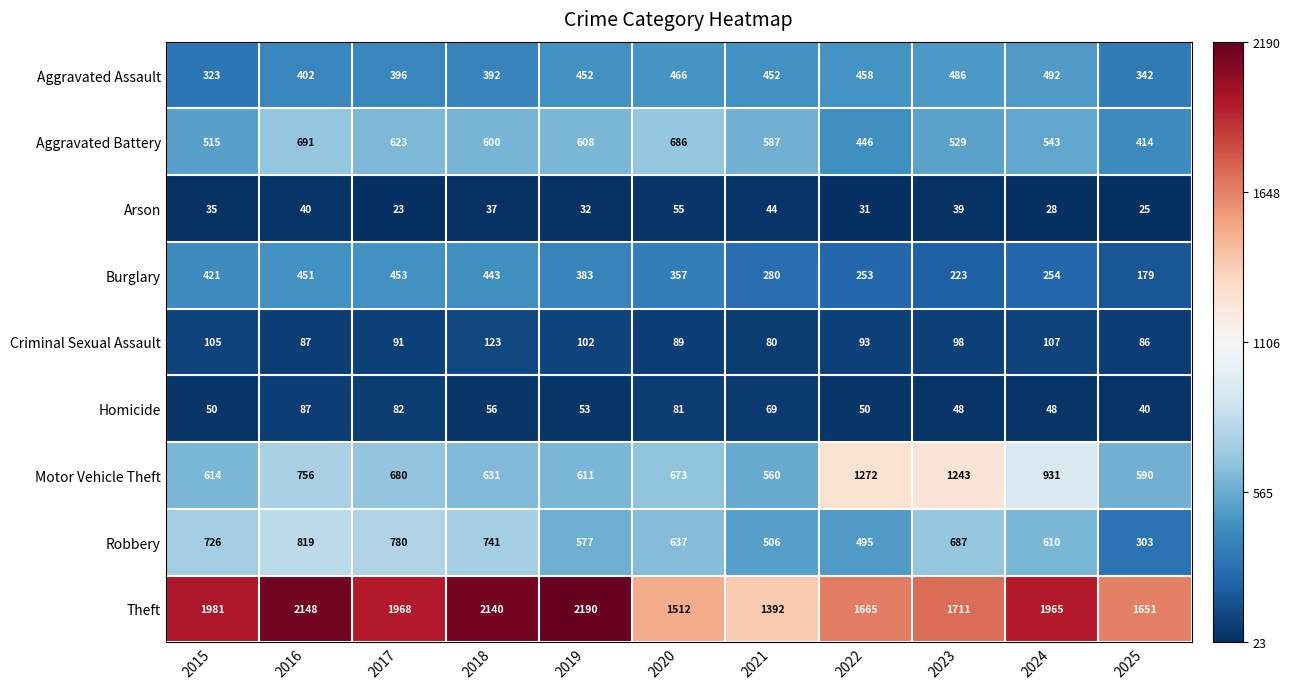

Rank the series by their maximum value, from lowest to highest.

Arson, Homicide, Criminal Sexual Assault, Burglary, Aggravated Assault, Aggravated Battery, Robbery, Motor Vehicle Theft, Theft